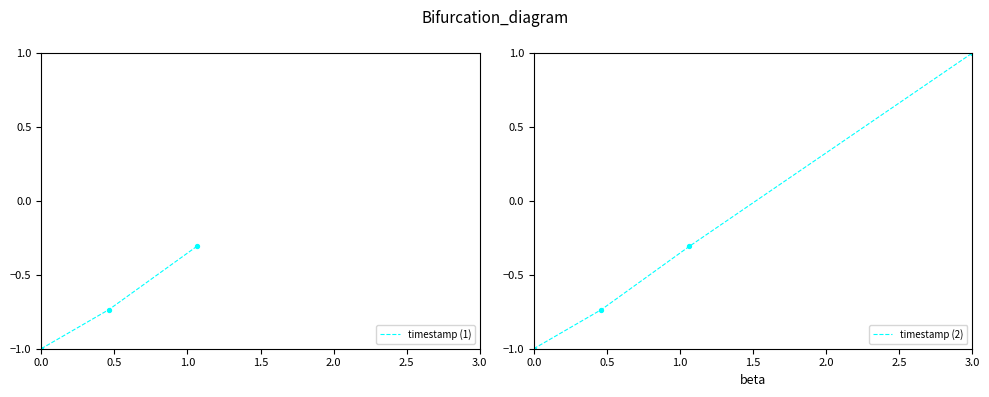

Where does the timestamp (2) series first go above 0?

3.0